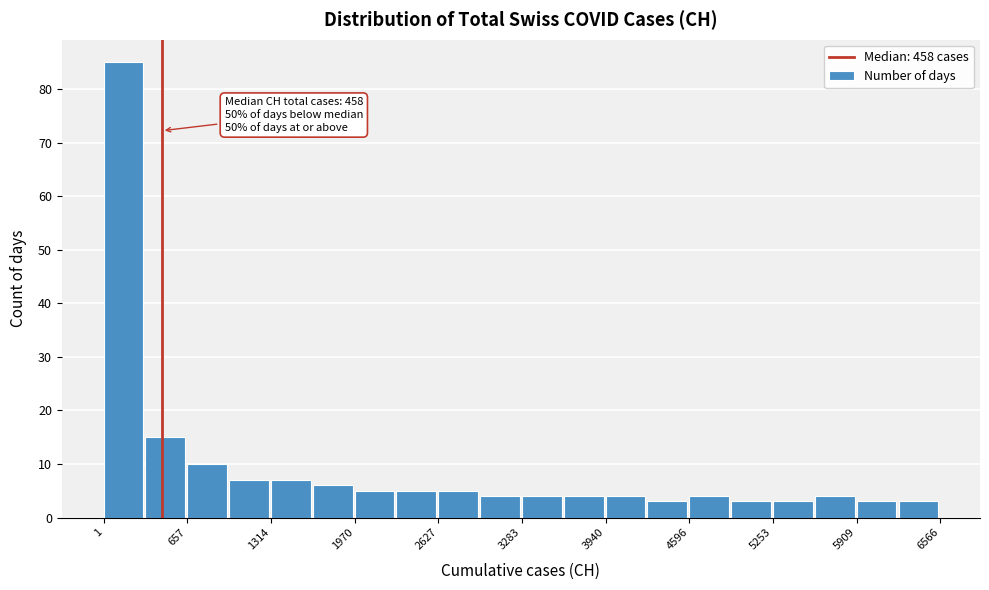

Read against the x-axis, roughly where is the centre of the tallest bar?

200